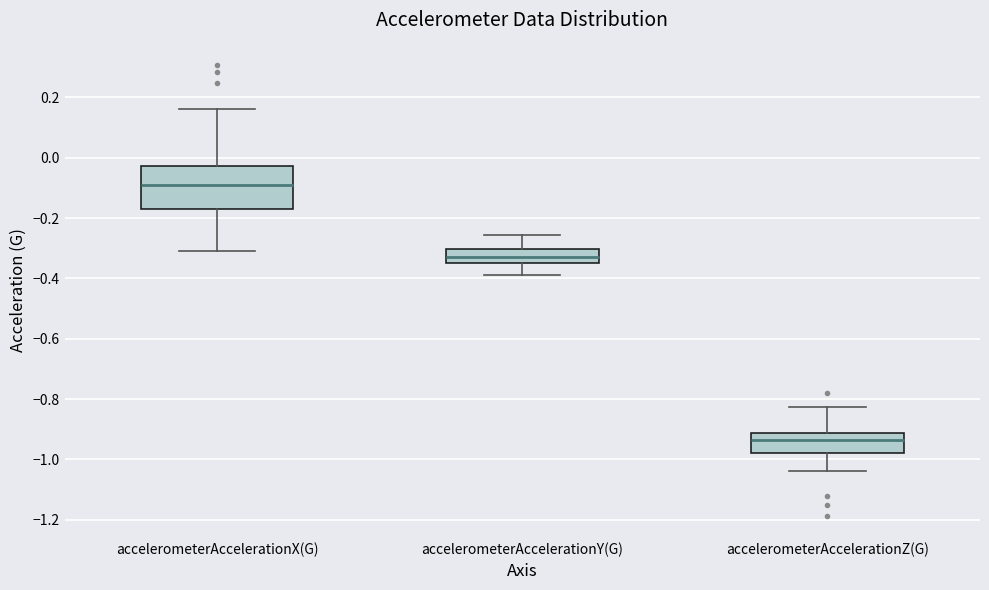

Reading left to right, transcribe this box plot: for each box, give where its median line is, the range the box spans, and where its two whiskers end, as read against the y-axis. The values are not printed on the chart, so give them approximately, as read against the axis.

accelerometerAccelerationX(G): median -0.10, box -0.16 to -0.02, whiskers -0.30 to 0.16
accelerometerAccelerationY(G): median -0.32, box -0.34 to -0.30, whiskers -0.38 to -0.26
accelerometerAccelerationZ(G): median -0.94, box -0.98 to -0.92, whiskers -1.04 to -0.82